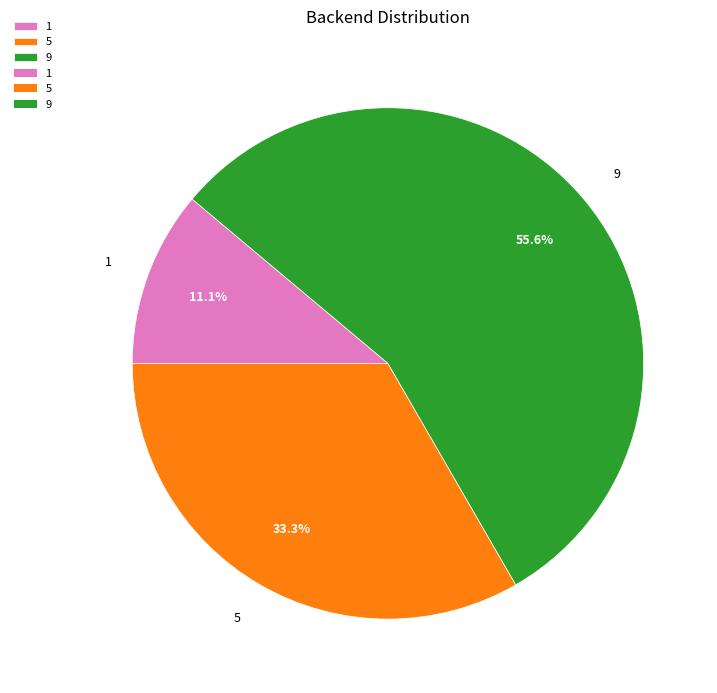

Does any single category account for the majority?

Yes